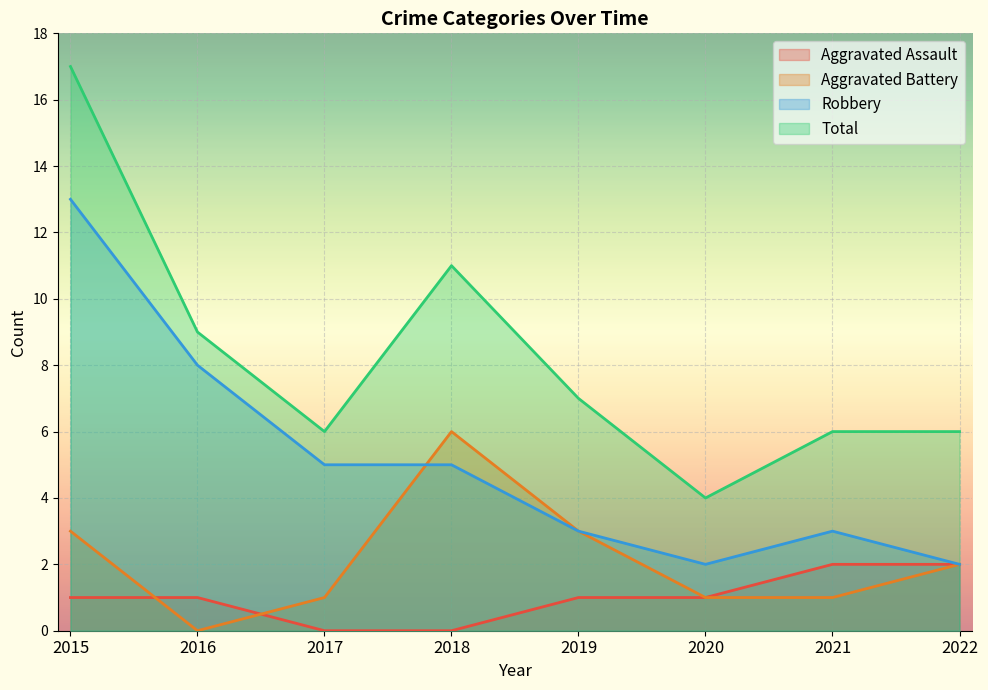

Reading right to left, what are all the values shown in this chart?

Aggravated Assault: 2	2	1	1	0	0	1	1
Aggravated Battery: 2	1	1	3	6	1	0	3
Robbery: 2	3	2	3	5	5	8	13
Total: 6	6	4	7	11	6	9	17